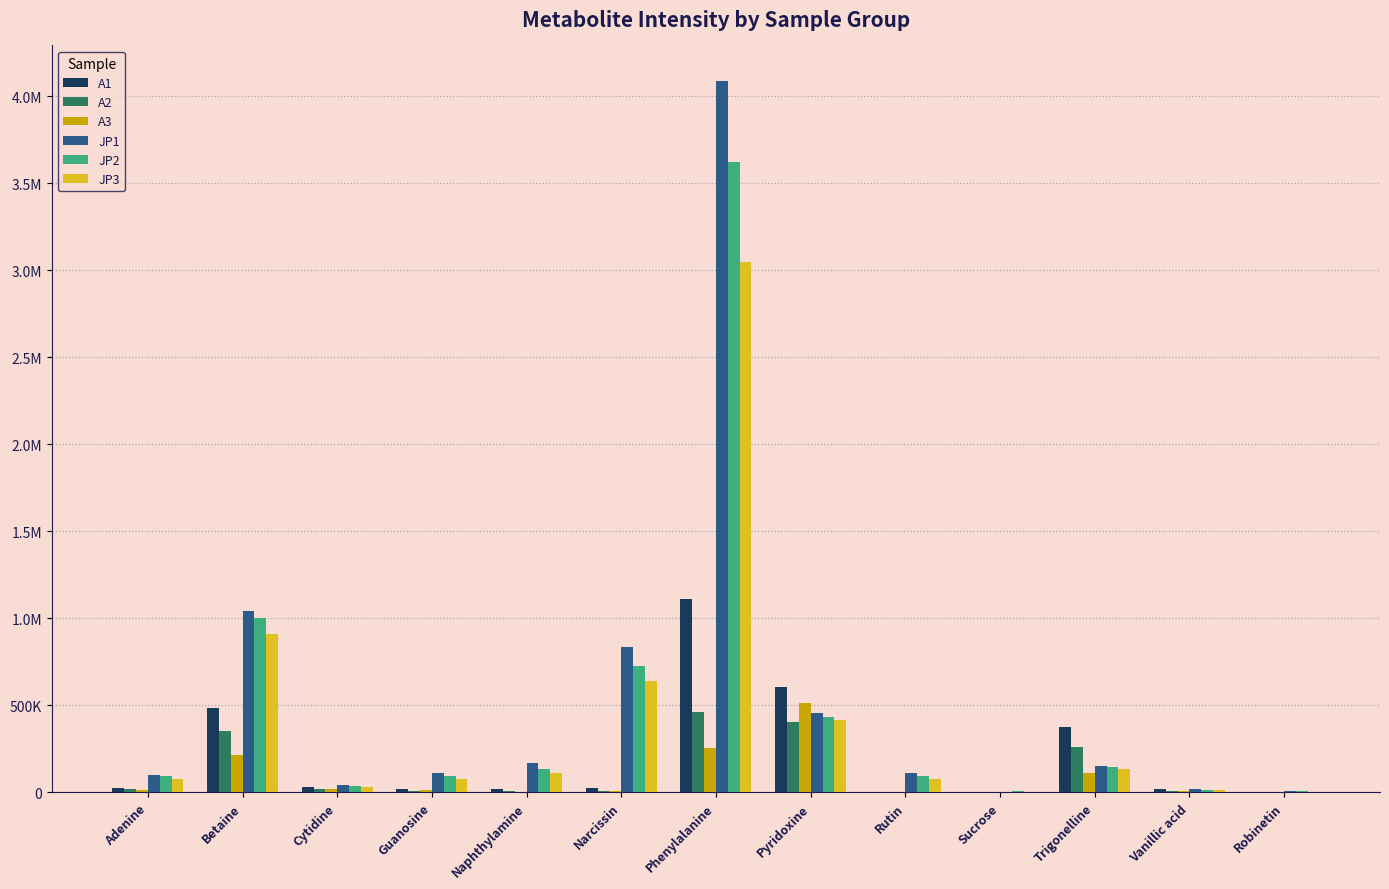

Which series has the widest spread of values?

JP1